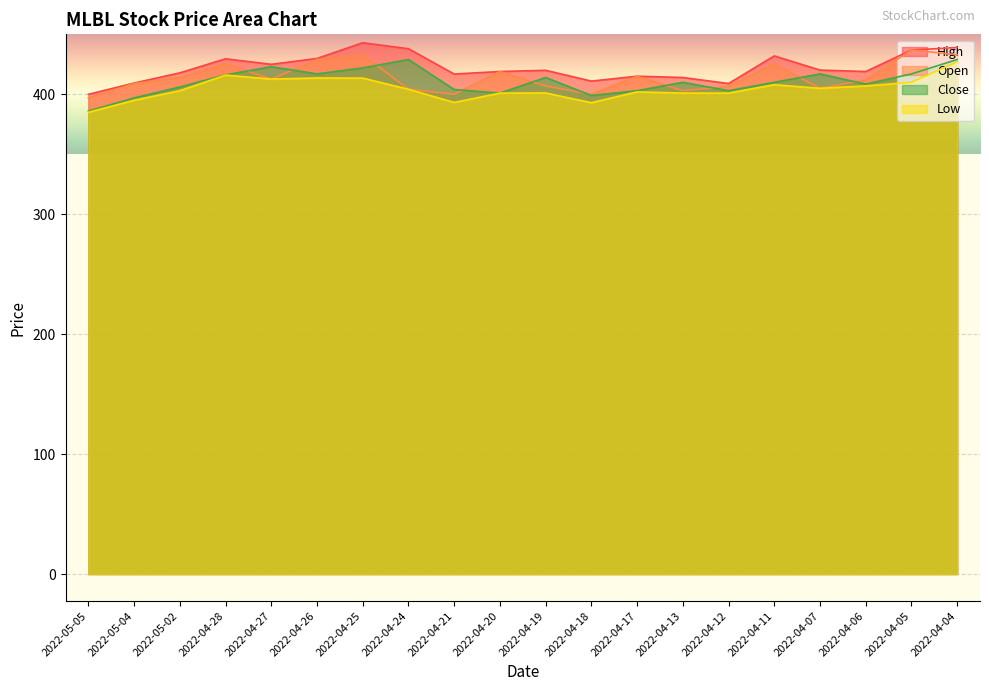

How many lines are shown in the chart?

4